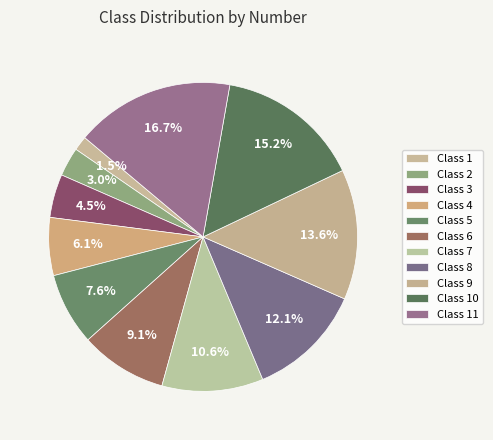

Count the number of slices in the pie.

11